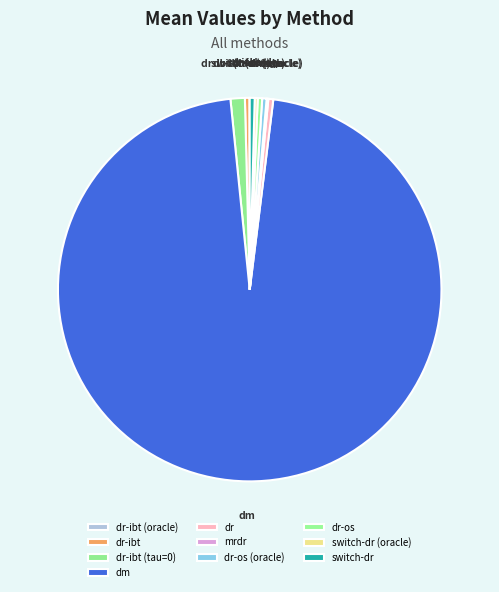

Do dr-os and switch-dr together represent more than half of the pie?

No